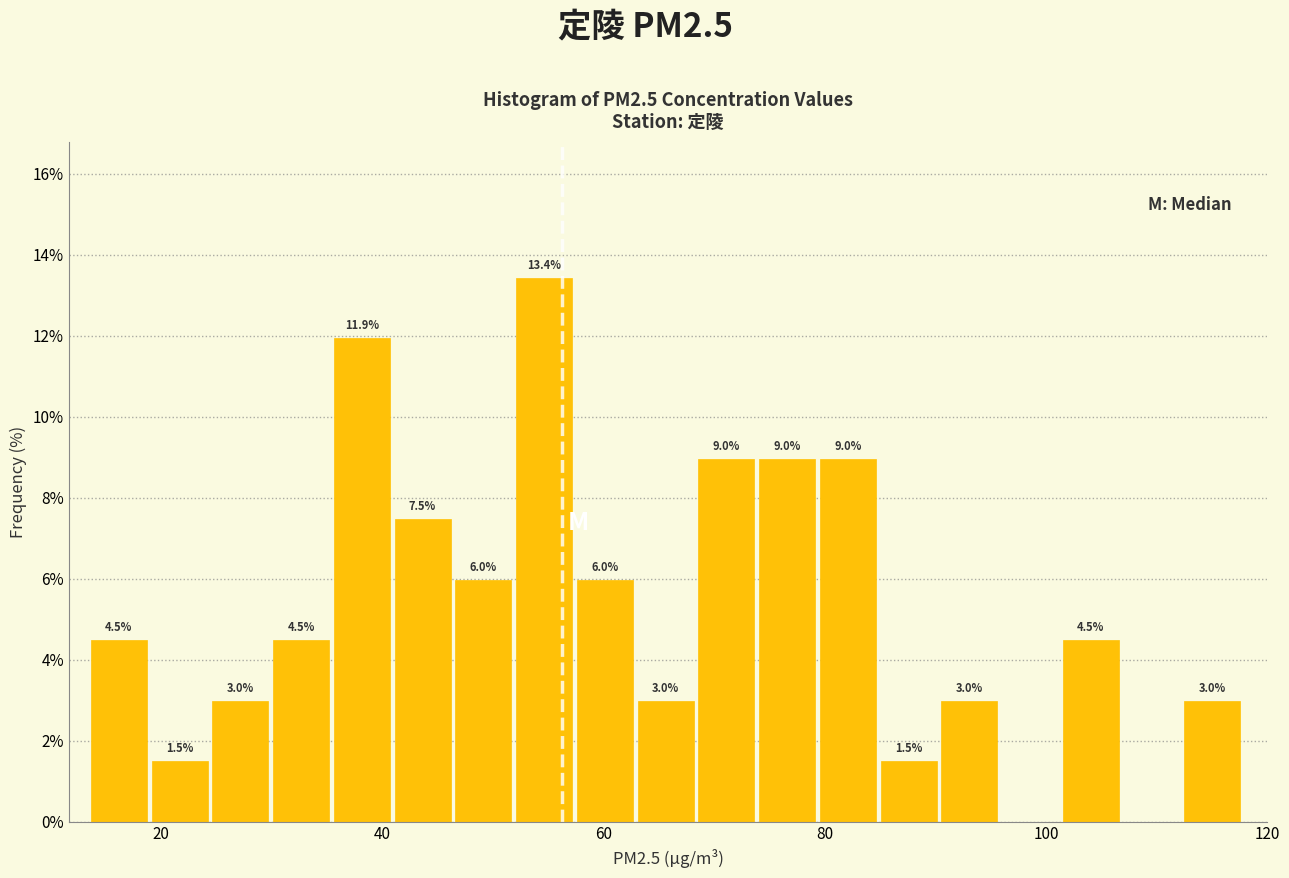

Around what value on the x-axis is the tallest bar? Give the approximate position of its centre, as read against the axis.

54